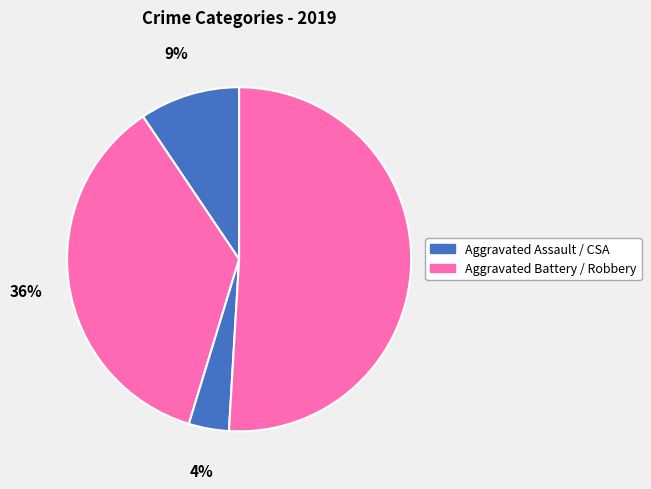

How many segments does this pie chart have?

4